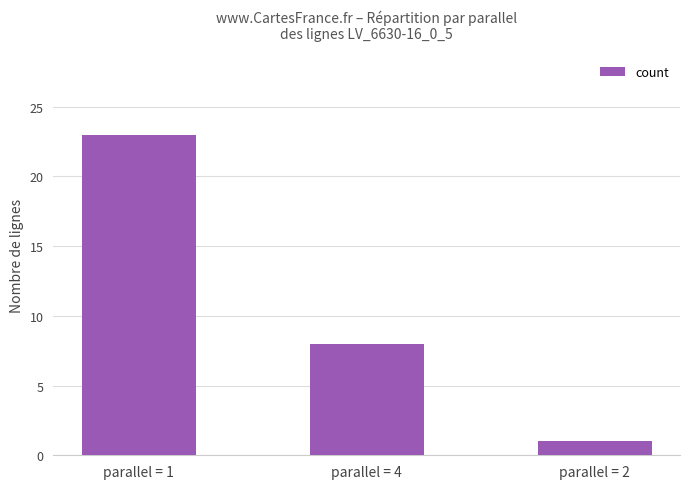

Reading left to right, transcribe all the data shown in this chart.

23	8	1